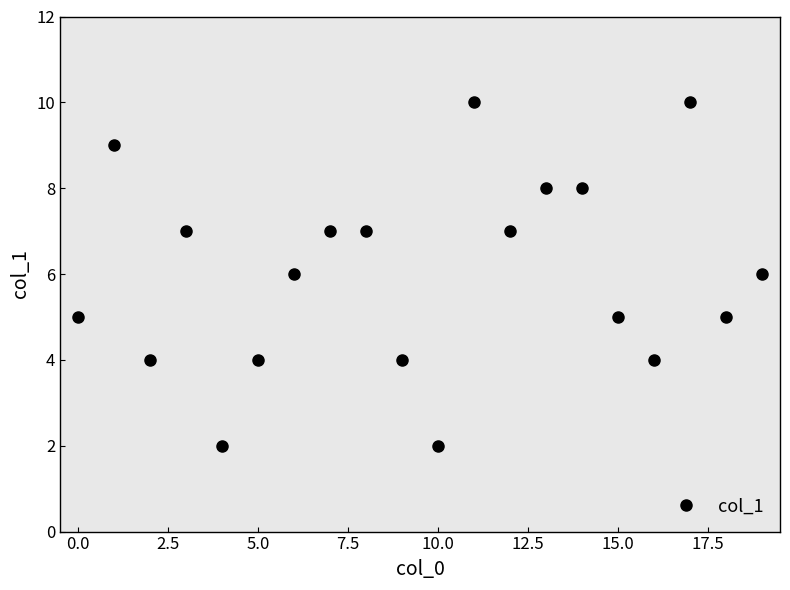

Count the number of categories in the chart.

20